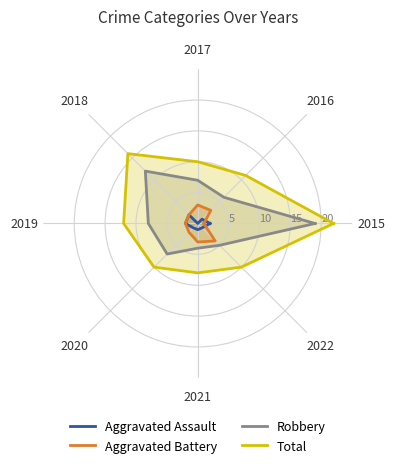

True or false: Aggravated Assault has more than 0 interior local peaks.

False